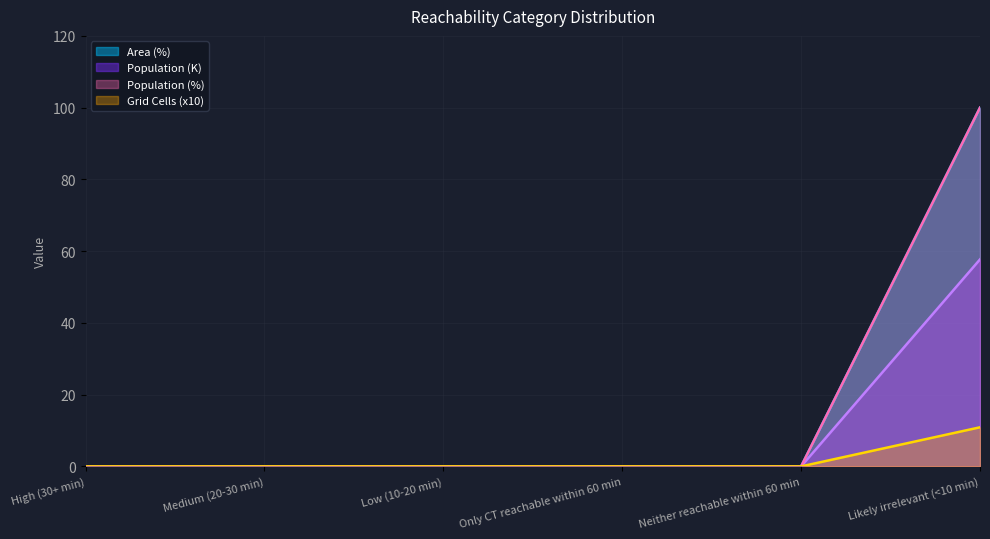

Which series has the largest range (max minus min)?

Population